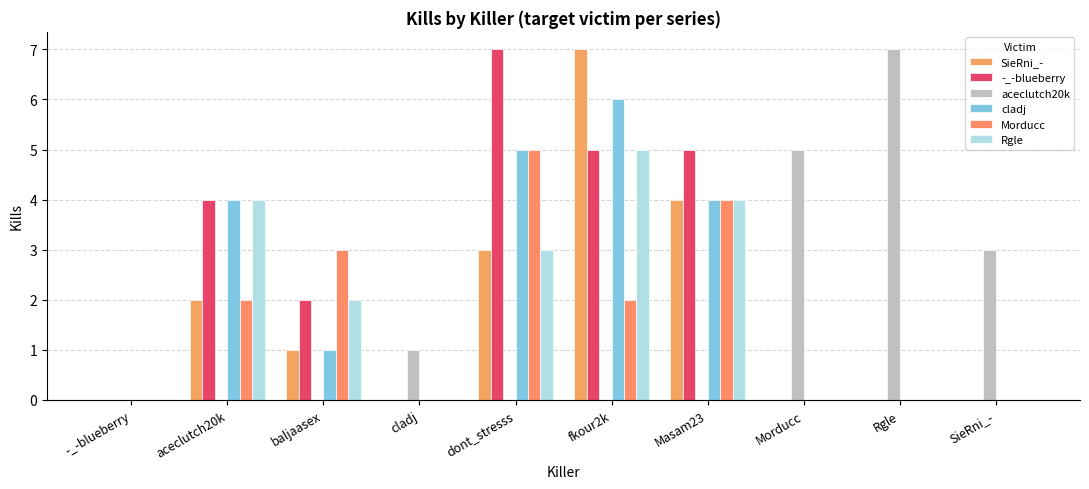

Count the -_-blueberry values in the range 0 to 5.

9